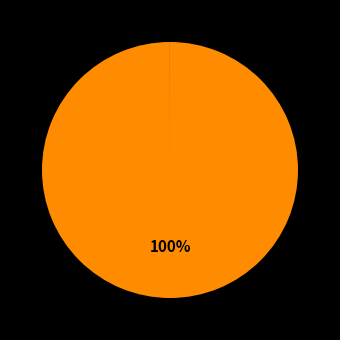

Is there a majority slice in this chart?

Yes